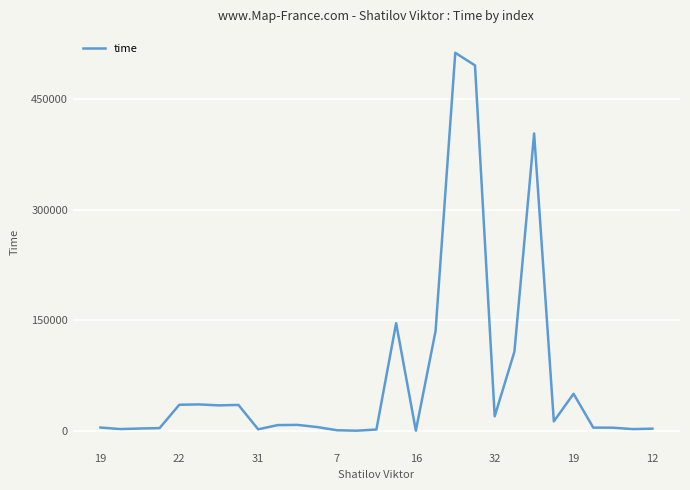

What is the maximum value shown in the chart?

513271